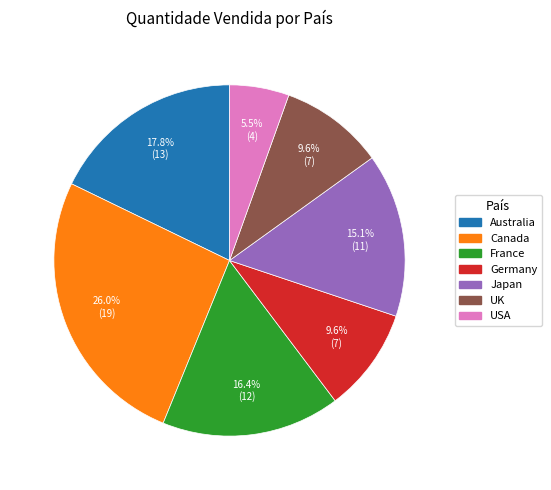

True or false: Japan accounts for 25% of the total.

False